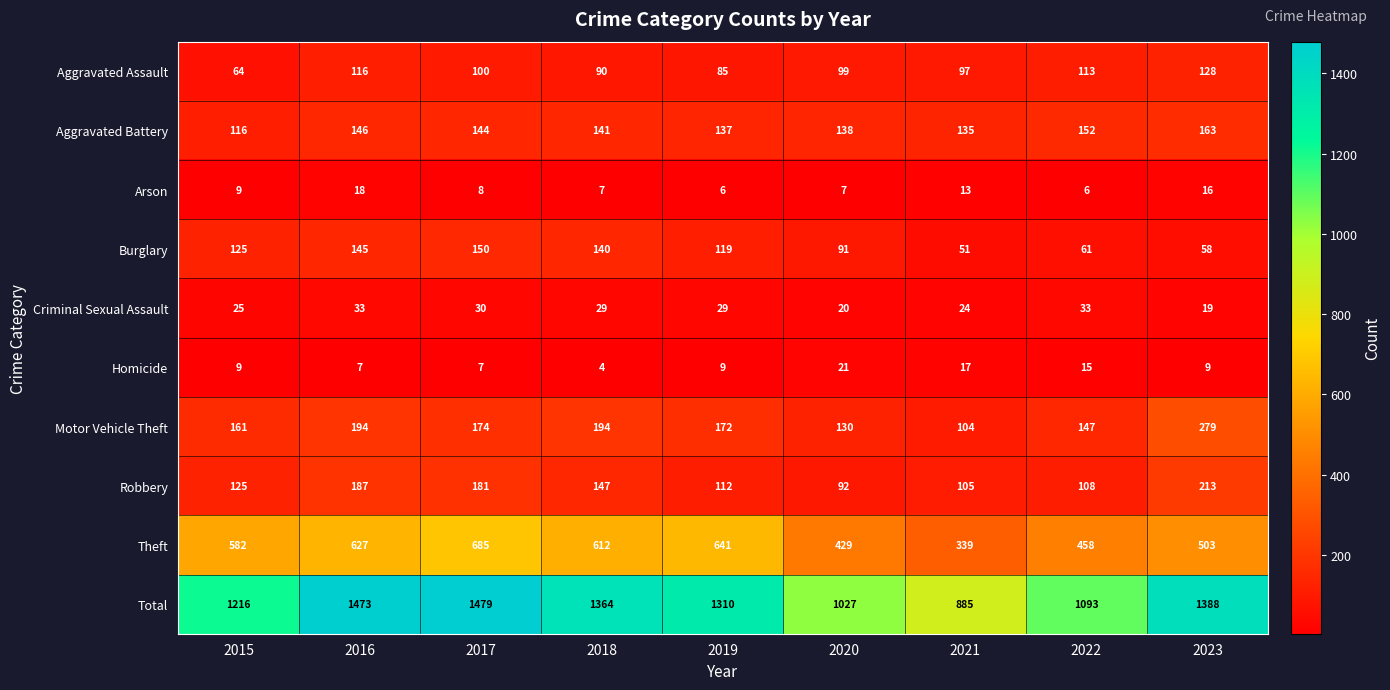

What is the smallest value displayed?

4